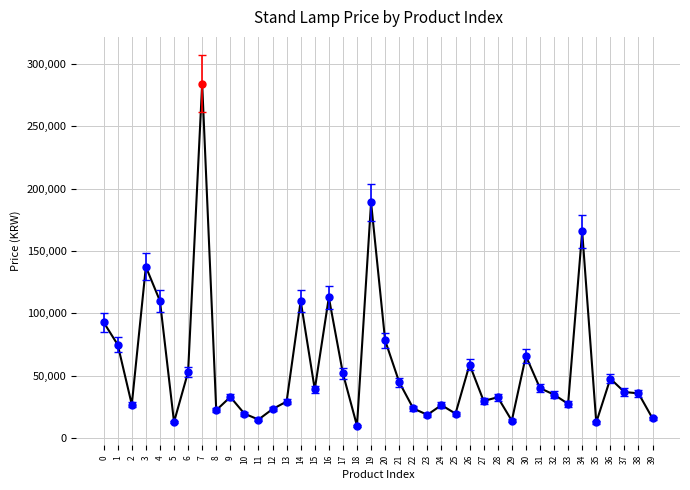

At which category does the chart reach its peak across all series?

7